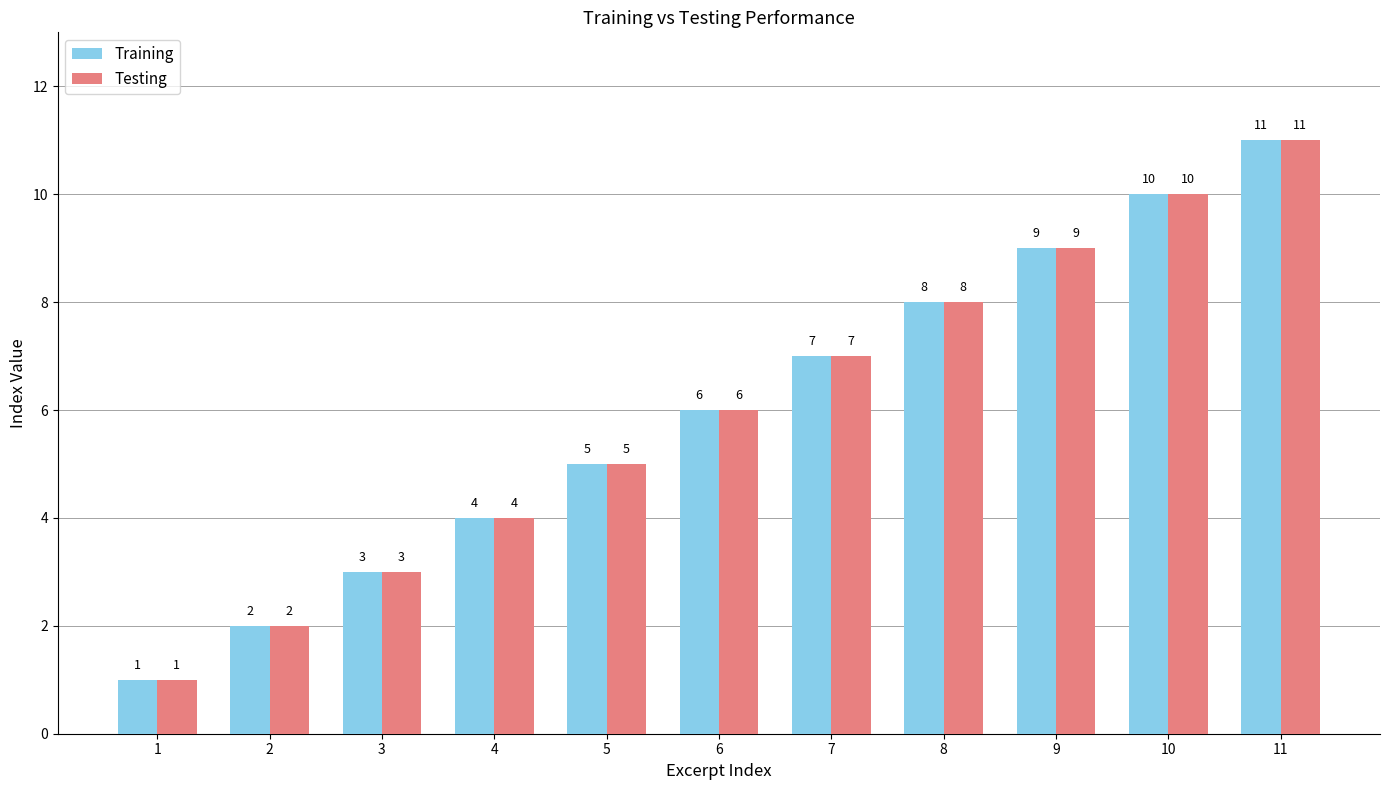

Is the value of Testing at 8 greater than the value of Training at 4?

Yes